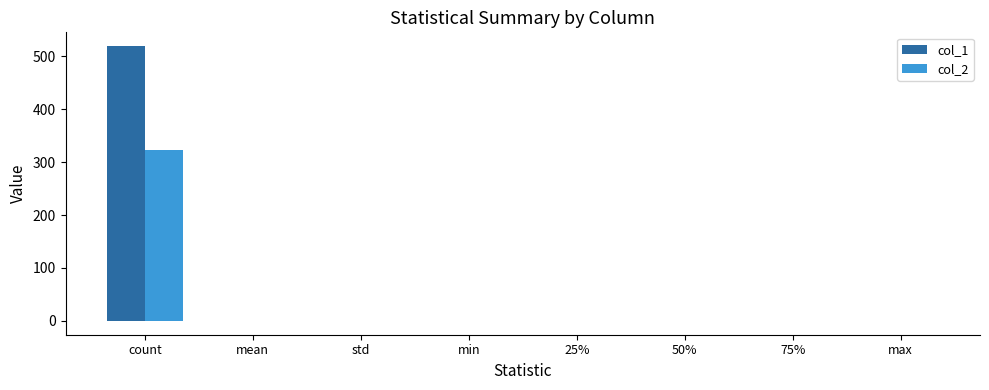

Which series has the largest total across all categories?

col_1